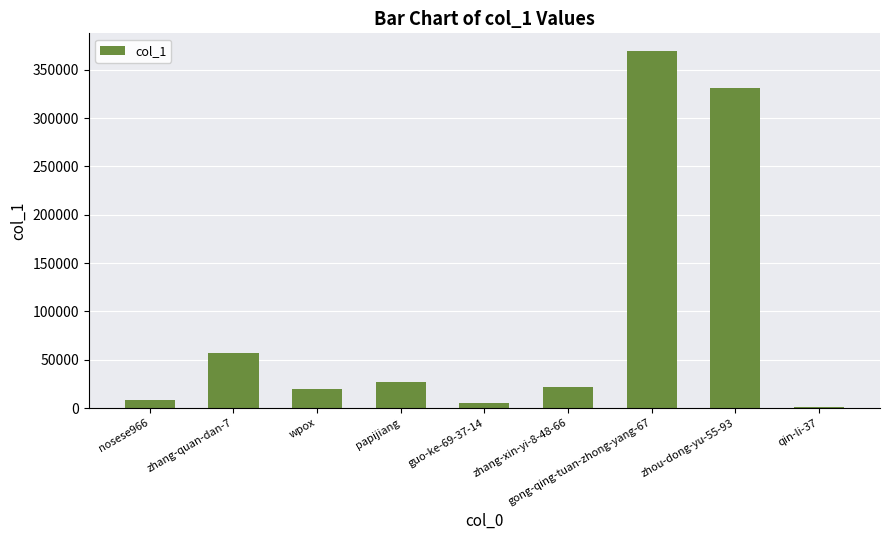

What is the difference between the values at zhang-xin-yi-8-48-66 and guo-ke-69-37-14?

16422